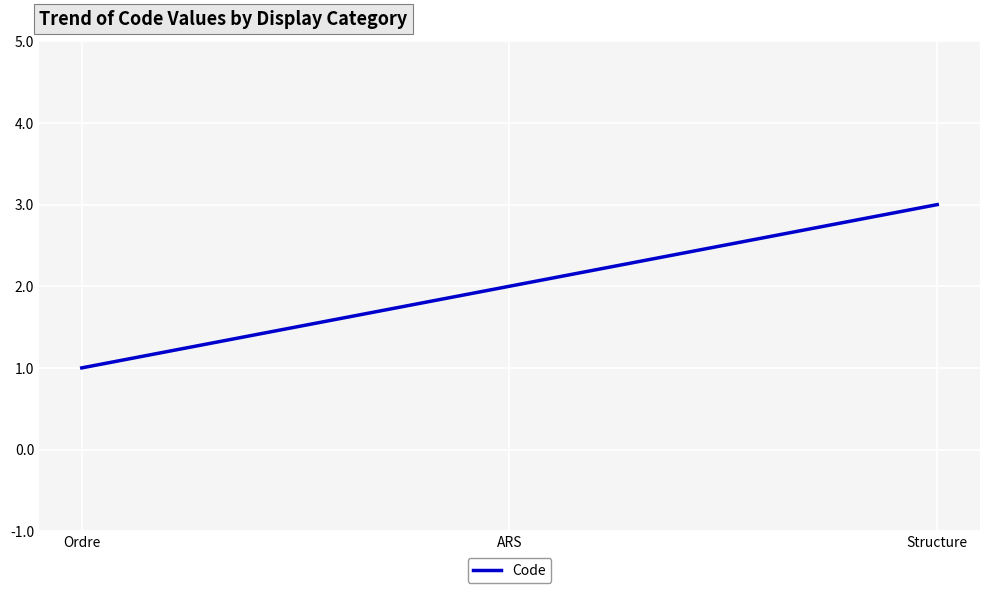

Where is the data nearest to the value 2?

ARS